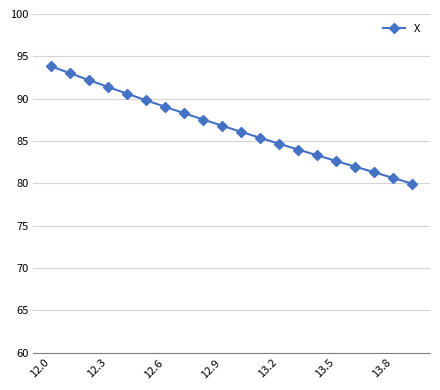

How many categories are shown in the chart?

20